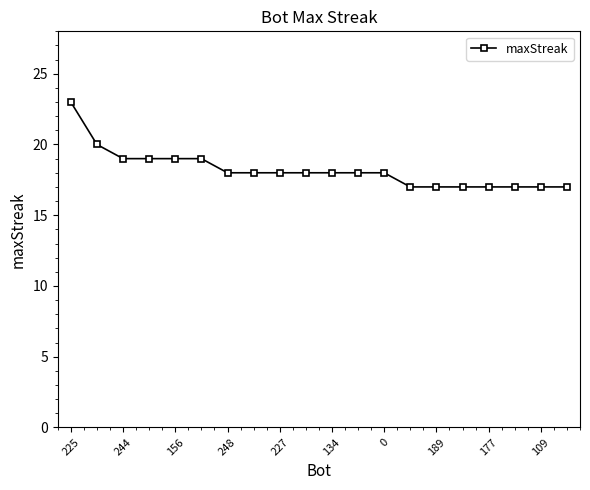

What is the difference between the maximum and second lowest values?

6